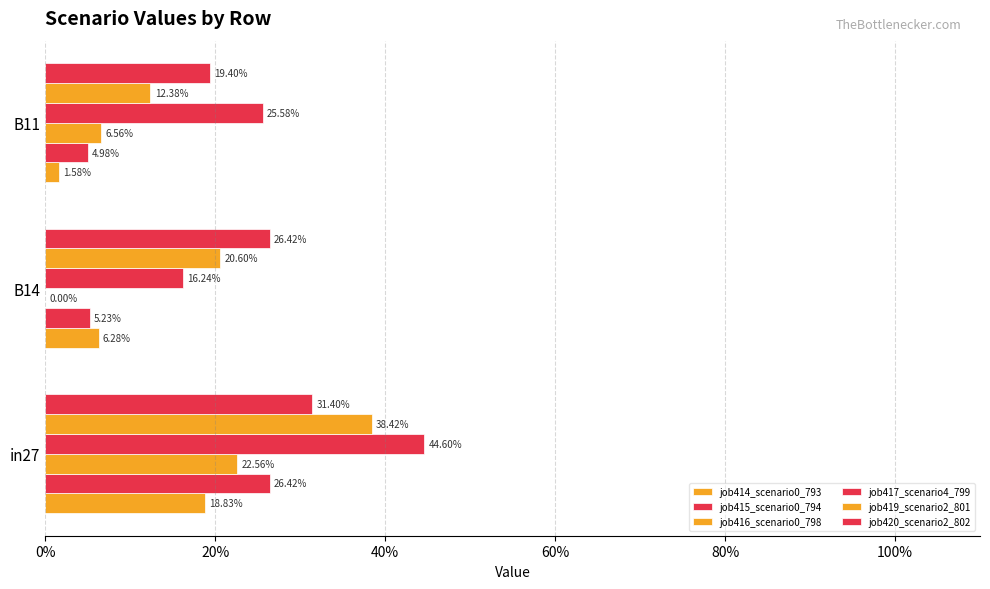

What is the maximum value for job416_scenario0_798?

0.2